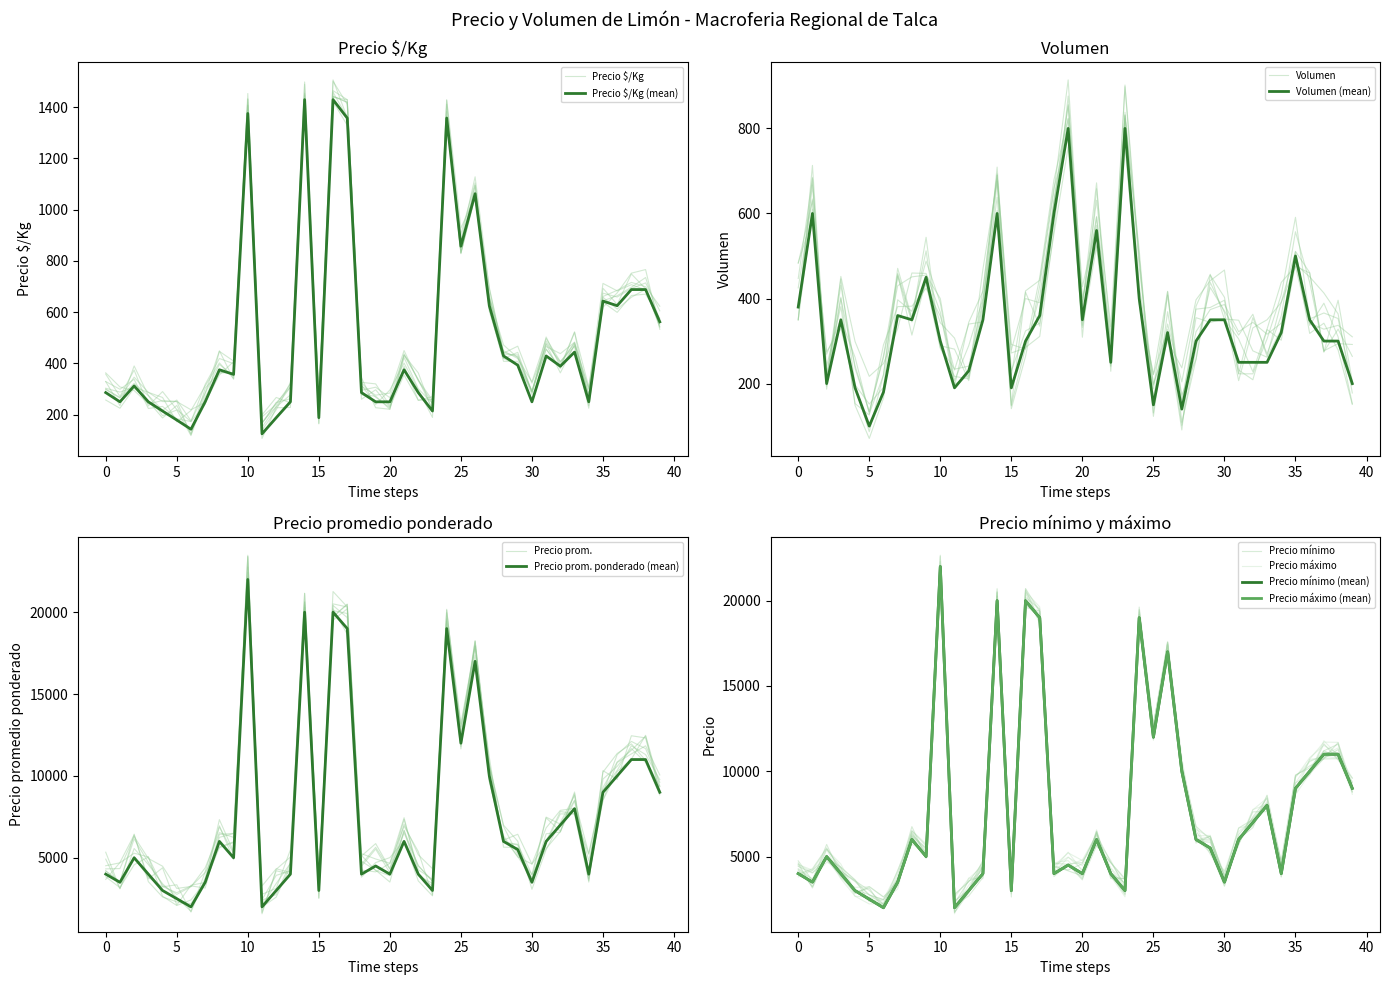

How many distinct data groups are displayed?

5